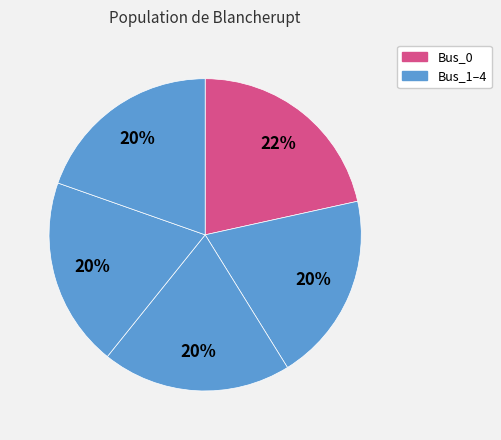

Count the number of slices in the pie.

5